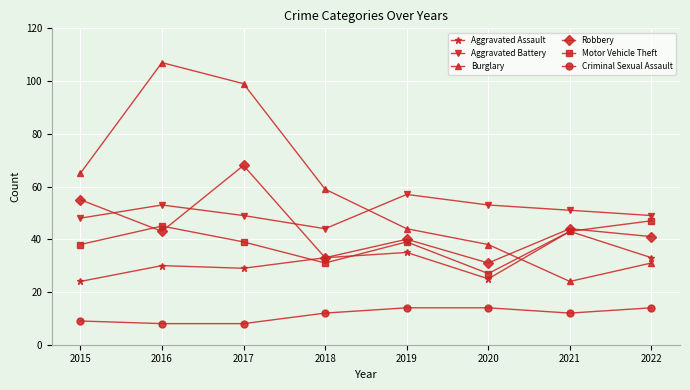

True or false: Robbery has a value of 54 at 2018.

False